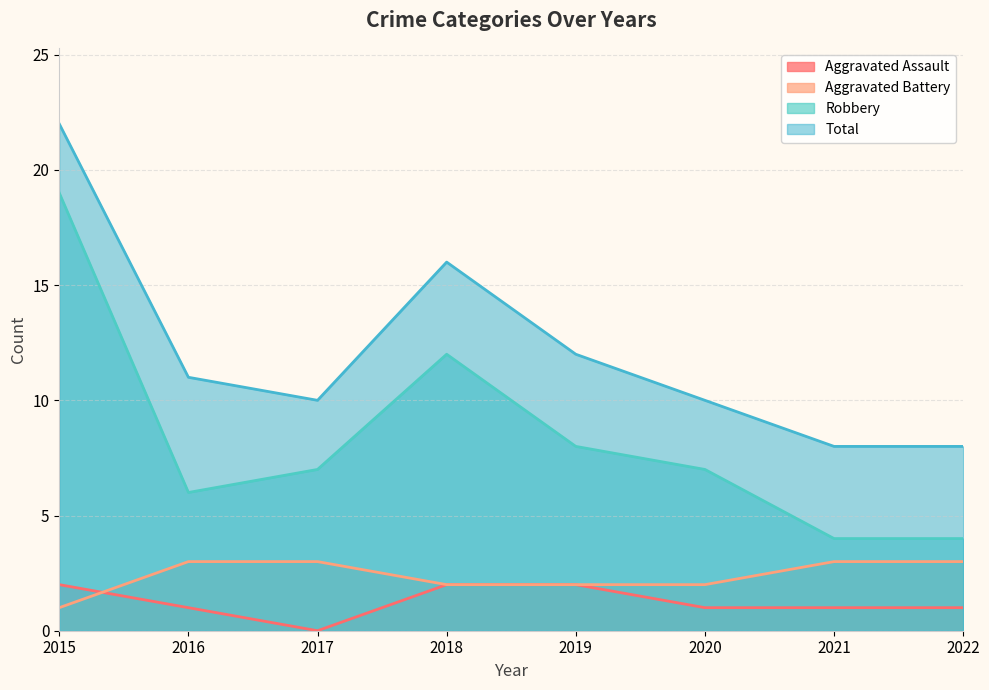

True or false: Total and Robbery cross at least once.

False